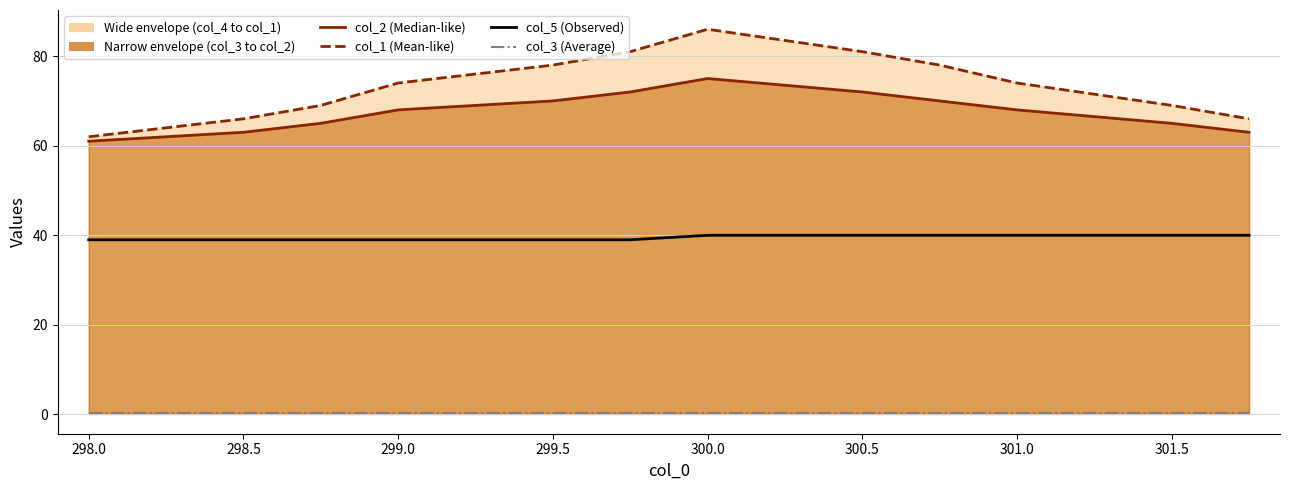

What is the value of the col_5 (Observed) point at the 10th from the left?

40.0